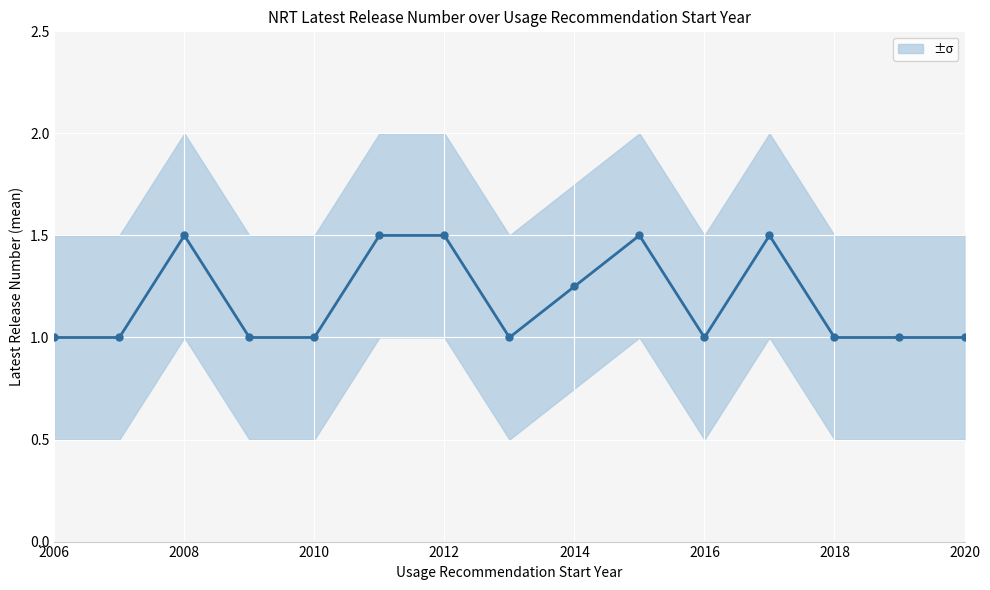

Count the number of data series in this chart.

1